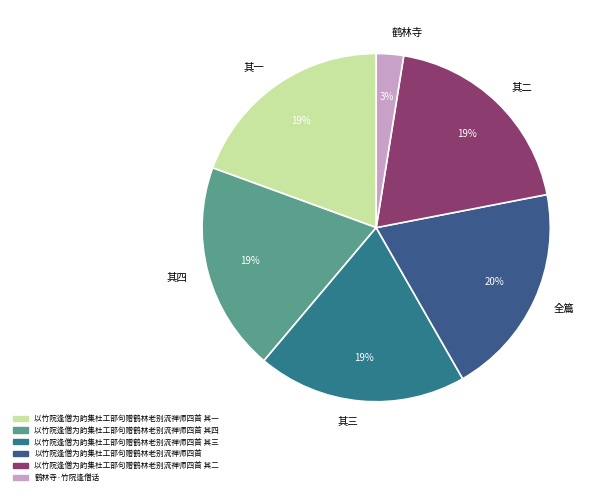

To the nearest percent, what is the combined percentage of 以竹院逢僧为韵集杜工部句赠鹤林老别流禅师四首 其三 and 以竹院逢僧为韵集杜工部句赠鹤林老别流禅师四首?

39%